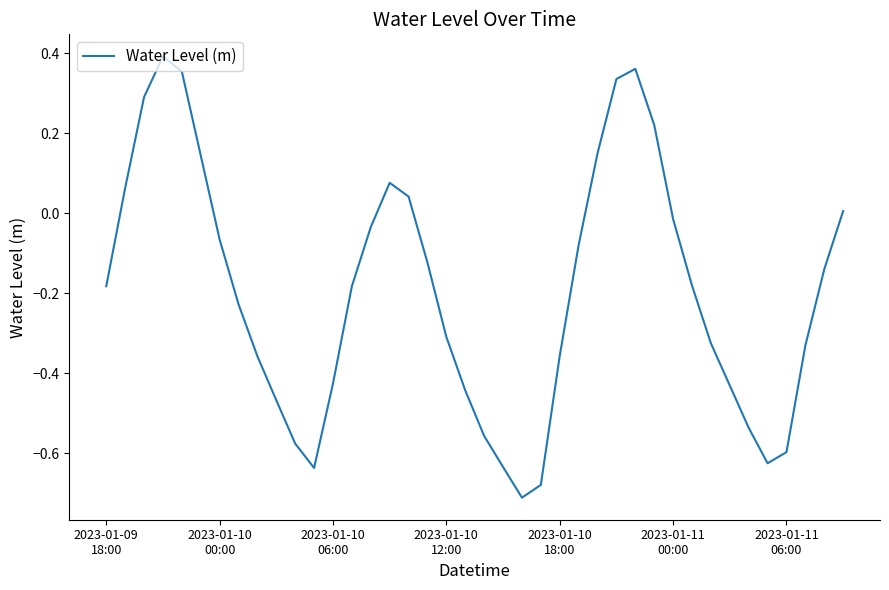

What is the difference between the maximum and minimum values?

1.1